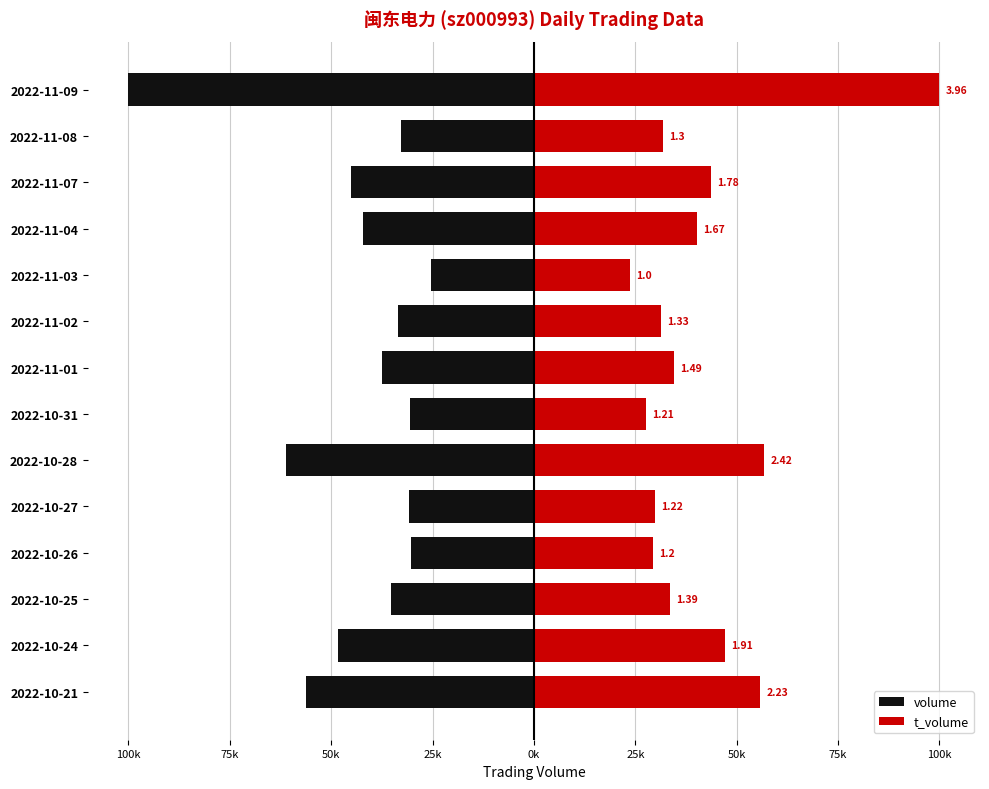

What is the greatest value displayed?

100000.0